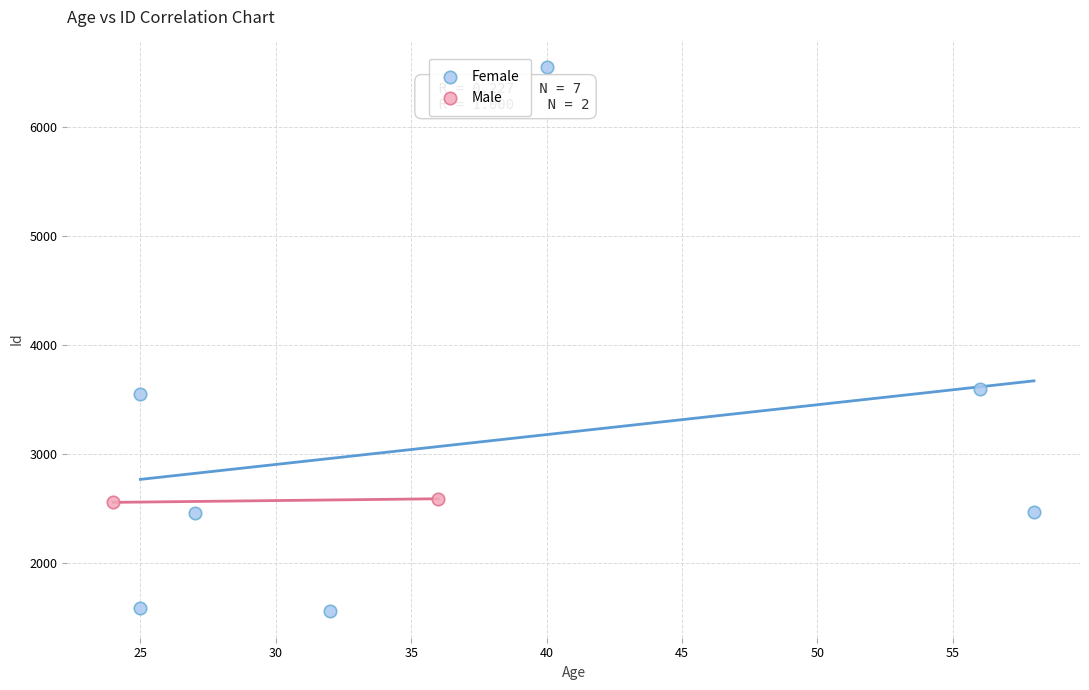

Which series has the widest spread of Y values?

Female